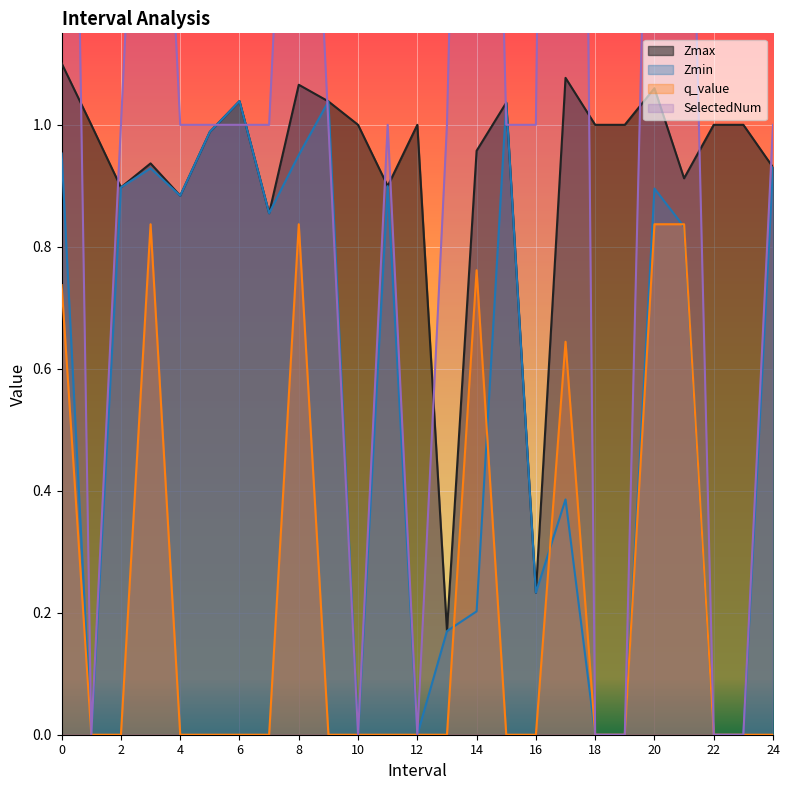

What is the difference between the Zmin values at 4.0 and 17.0?

0.5